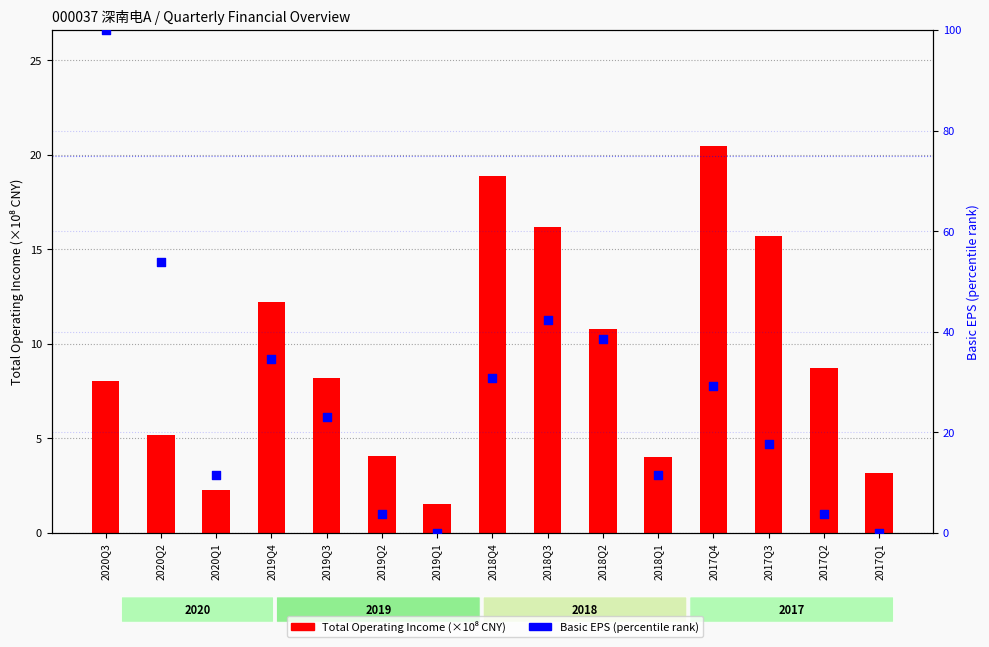

What are all the series names shown in the legend?

Total Operating Income (×10⁸ CNY), Basic EPS (percentile)